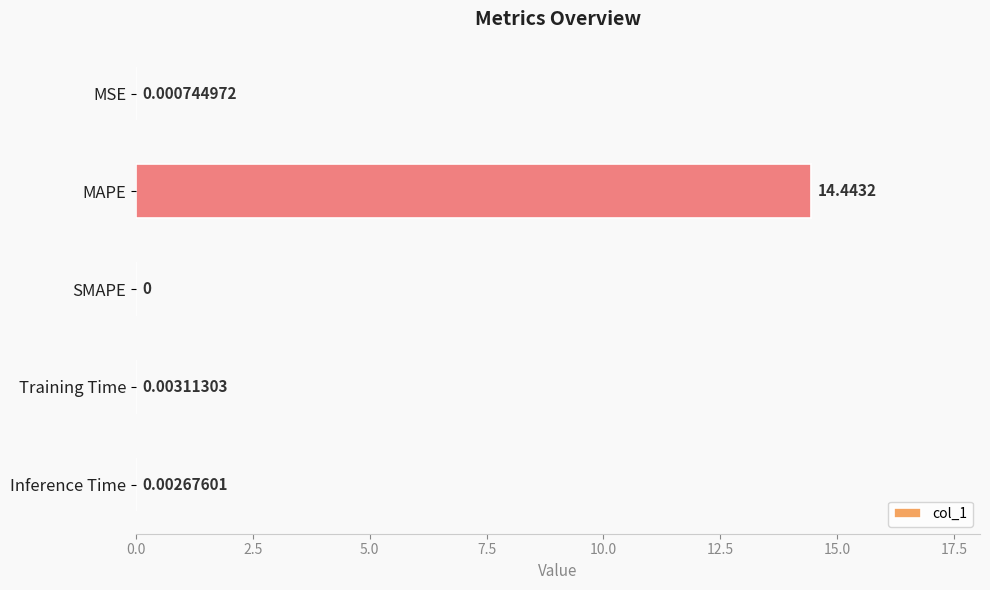

Which has a higher value, MSE or SMAPE?

MSE